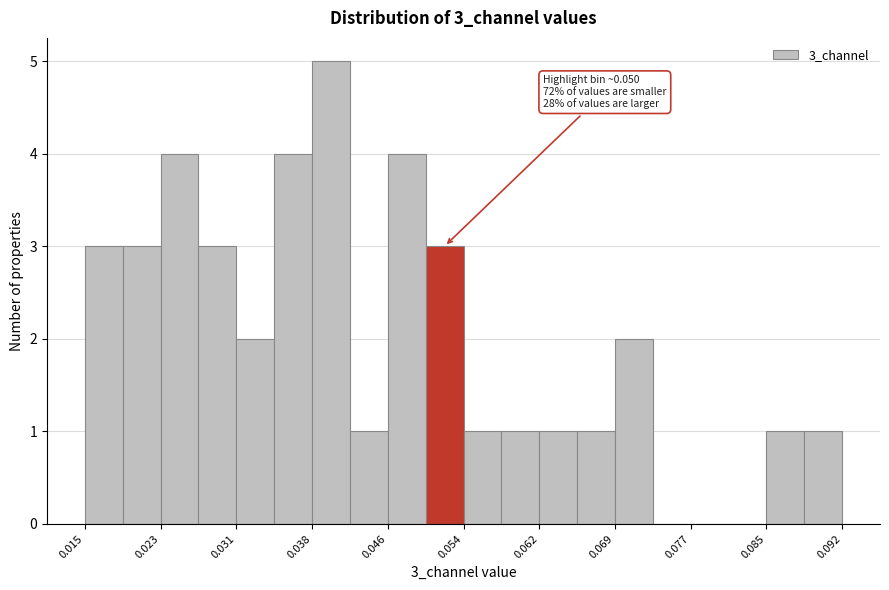

Around what value on the x-axis is the tallest bar? Give the approximate position of its centre, as read against the axis.

0.040